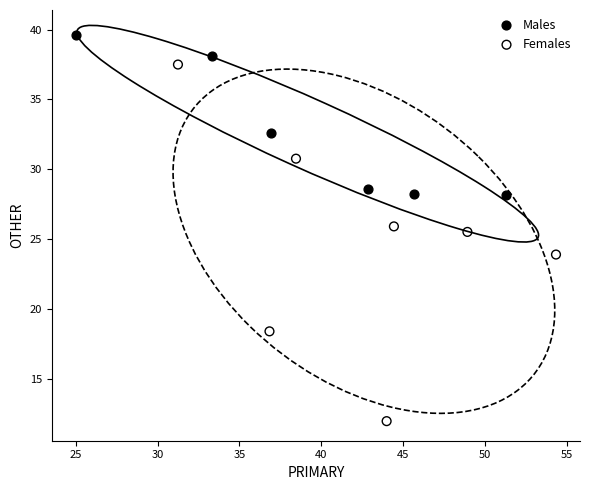

Which series reaches the maximum Y coordinate?

Males